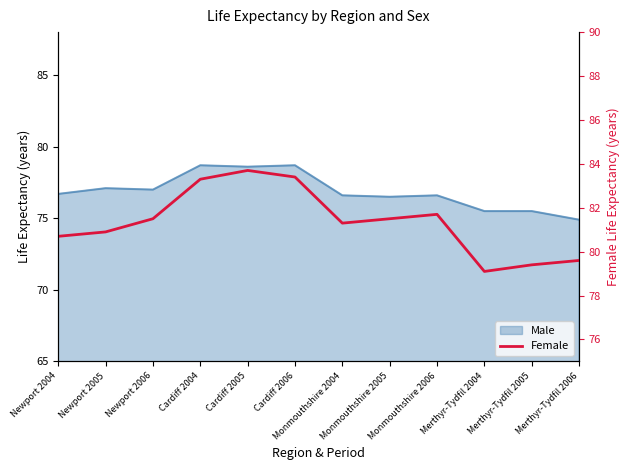

True or false: the data shows 38.8 at Monmouthshire 2005.

False